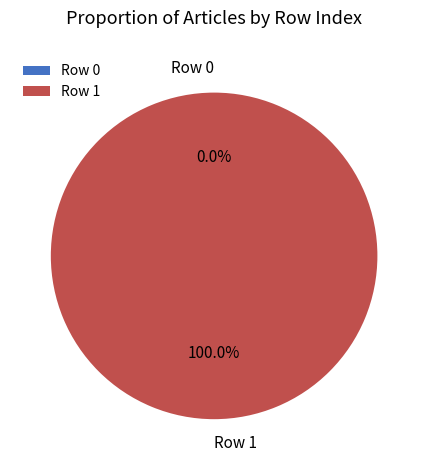

Is Row 0 the majority of the pie?

No